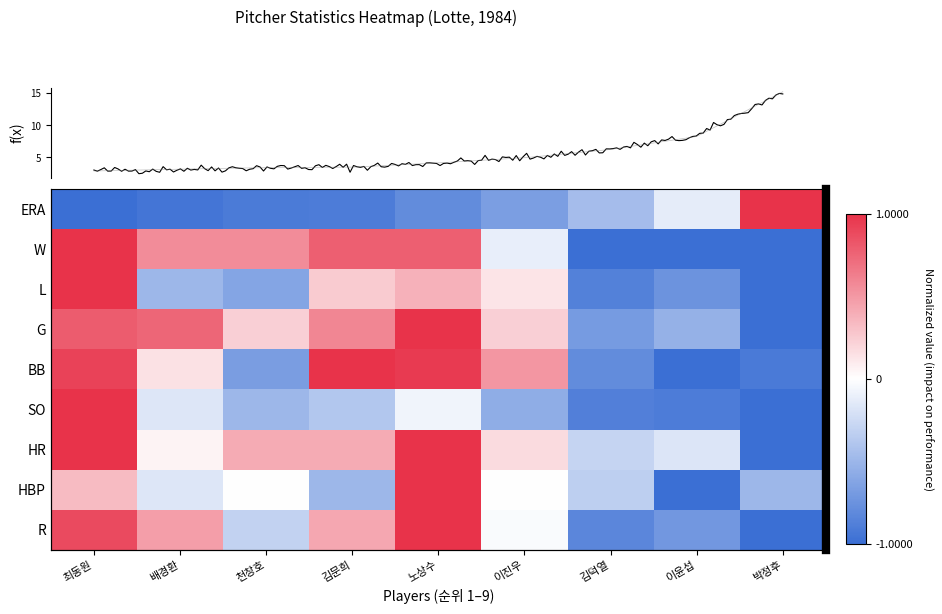

What is the average value of the HR series?

0.2